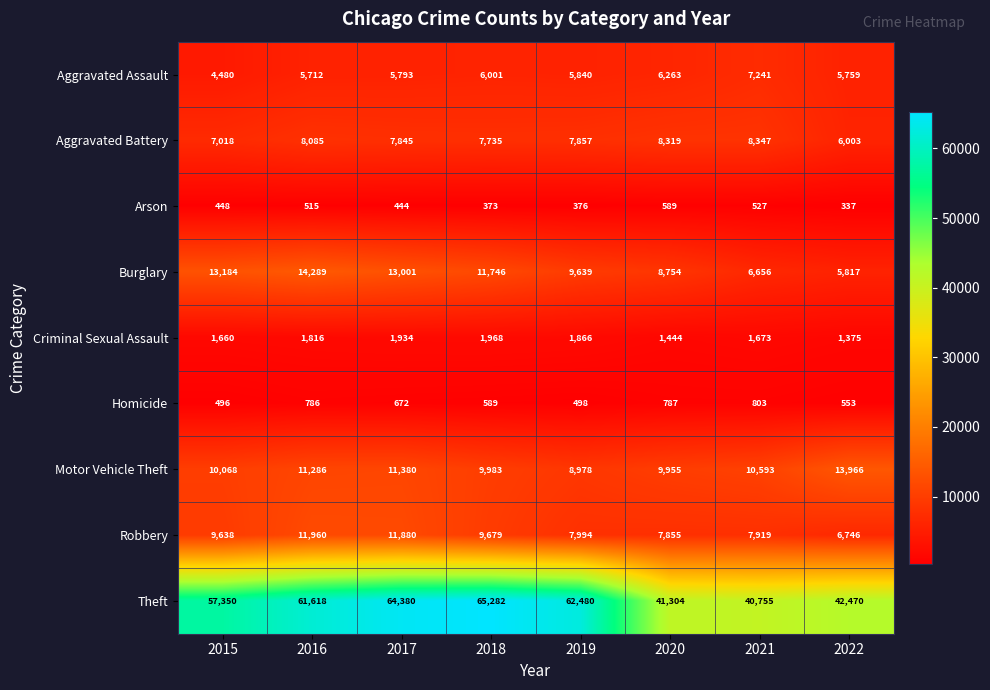

Which category has the lowest value in the Aggravated Assault series?

2015